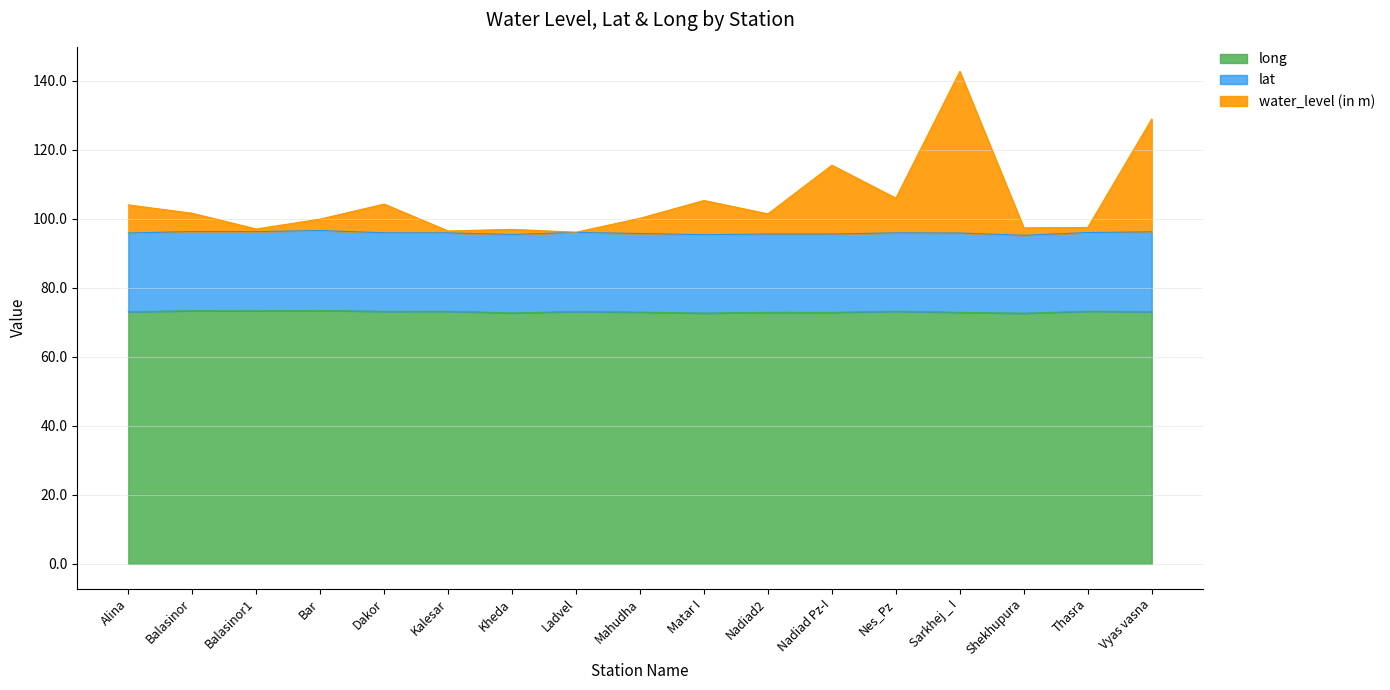

In long, how many points are higher than both neighbors (excluding endpoints)?

7